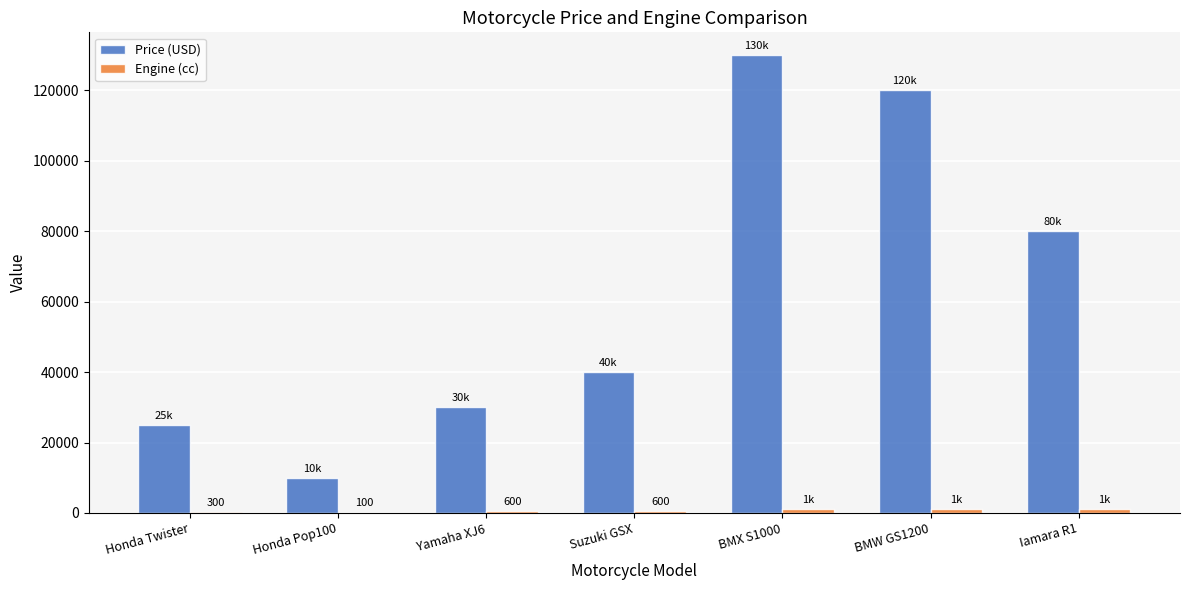

Which series changed the most between Honda Pop100 and Iamara R1?

Price (USD)